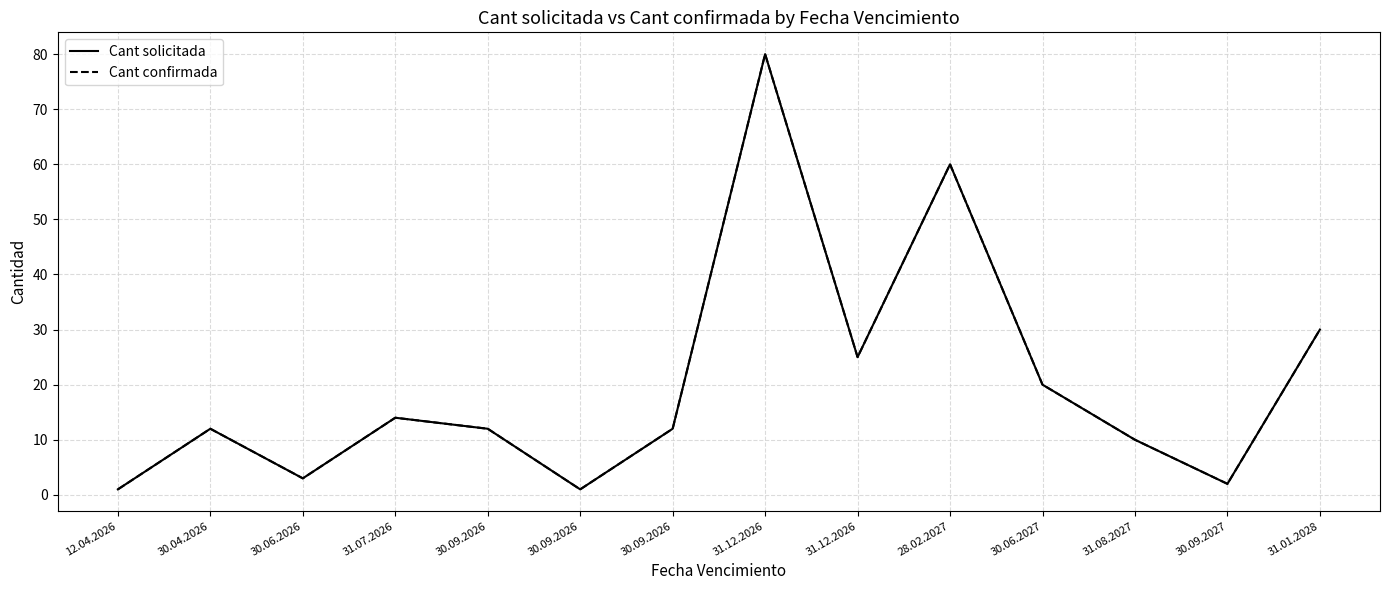

Is this an area chart (filled region under the line)?

No